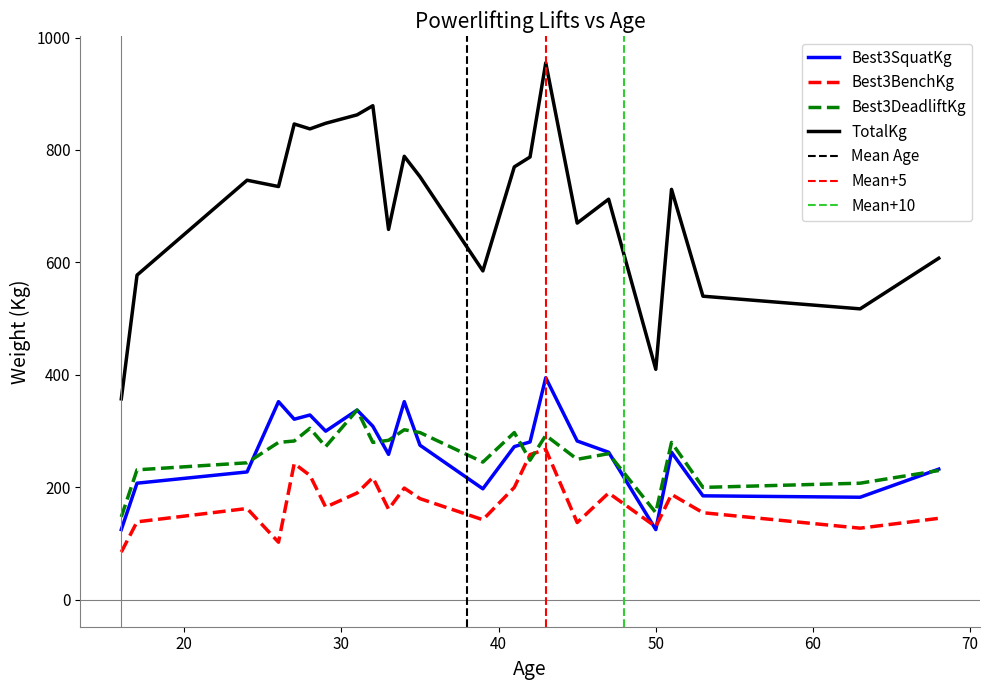

How many lines are shown in the chart?

4